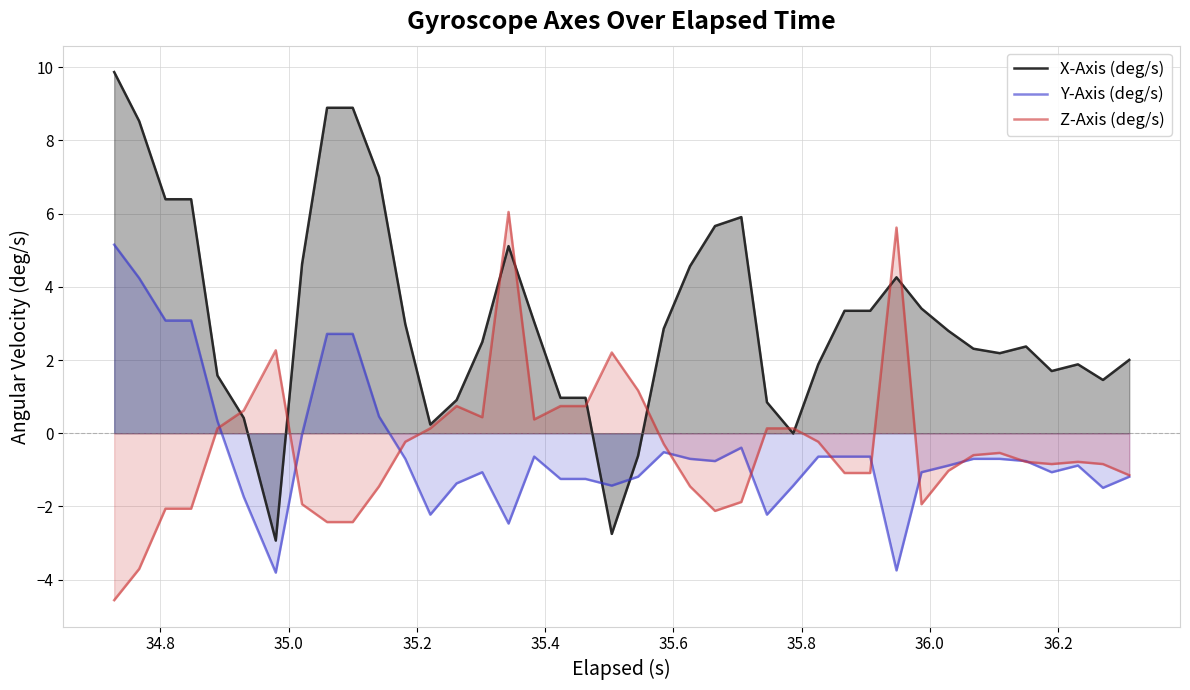

What is the difference between the second highest and second lowest values in the X-Axis (deg/s) series?

11.6